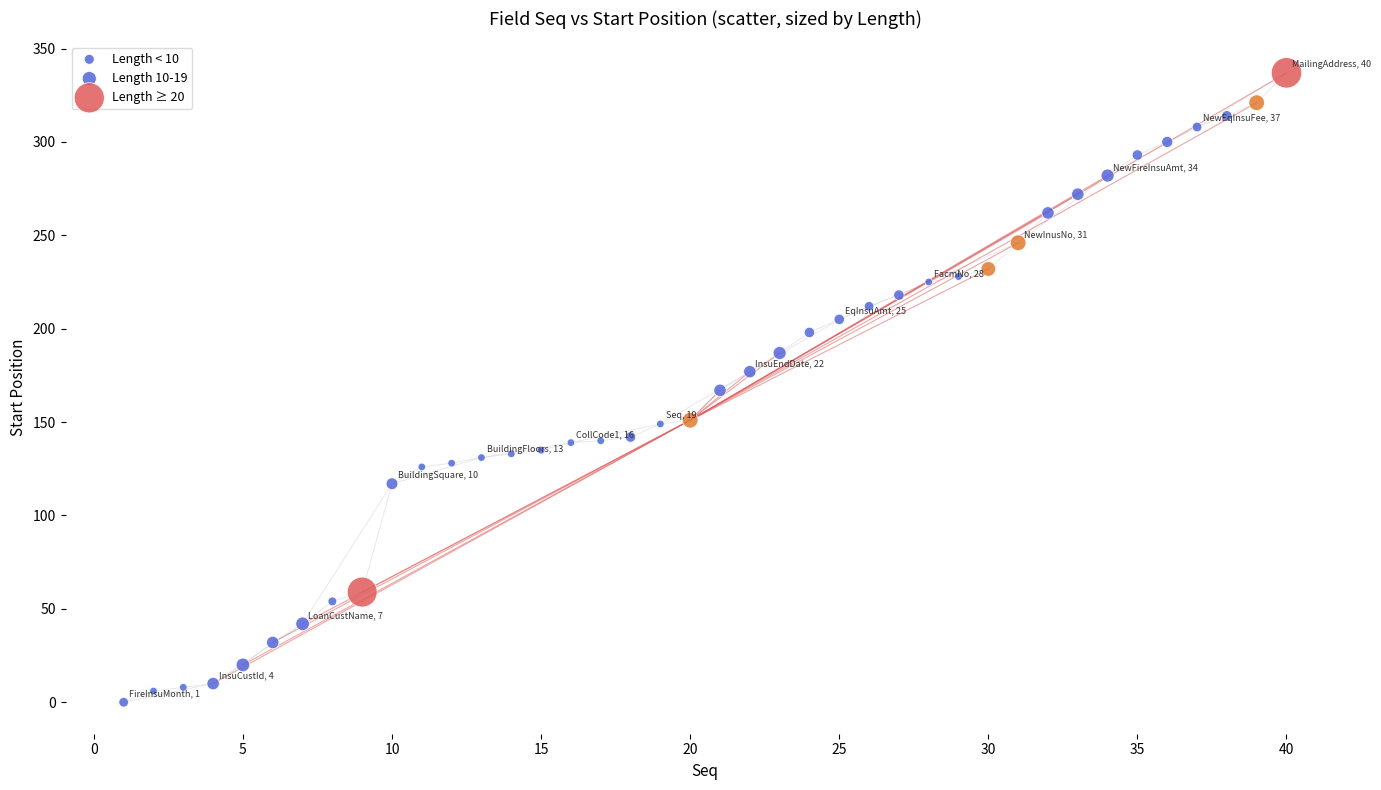

What are all the series names shown in the legend?

Length < 10, Length 10-19, Length ≥ 20